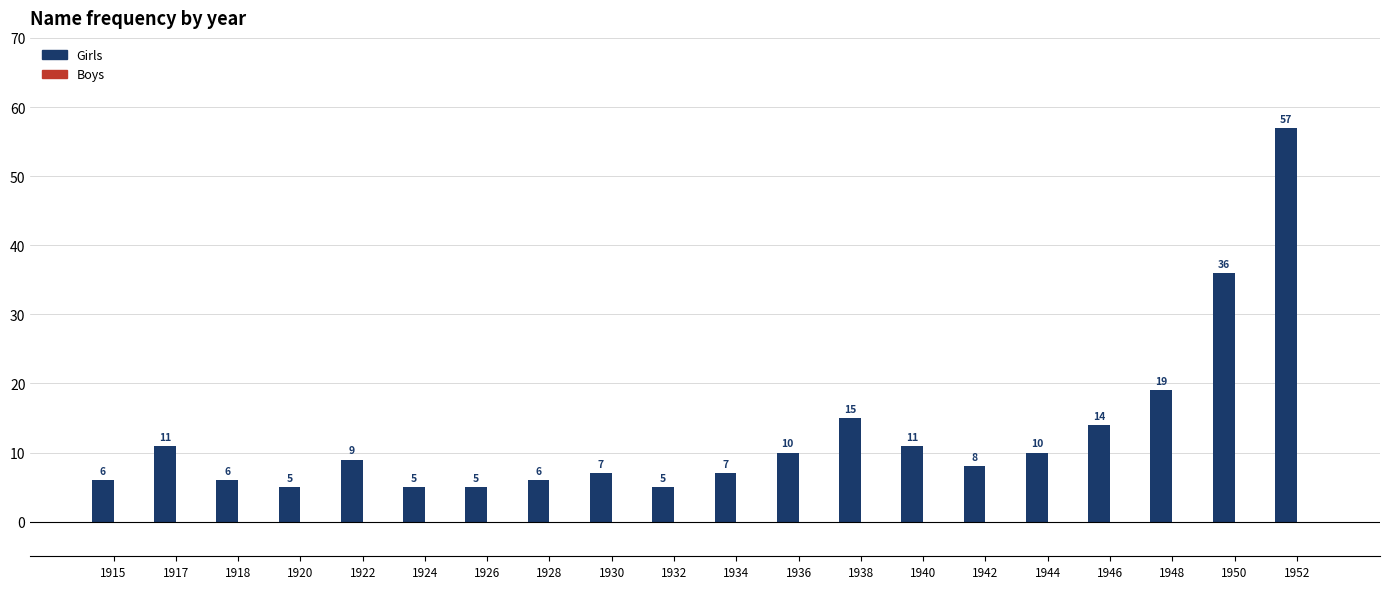

What is the change in value from 1926 to 1936?

+5